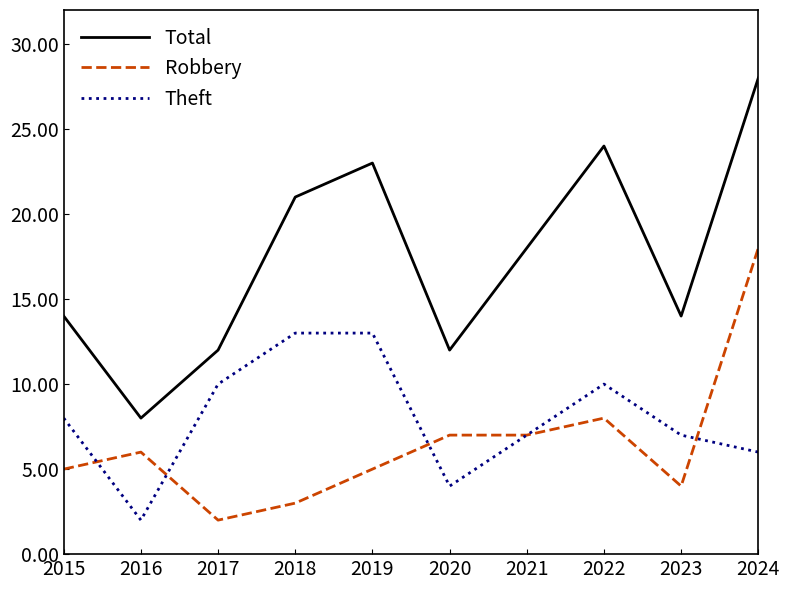

Between 2016 and 2019, which series saw the biggest shift?

Total